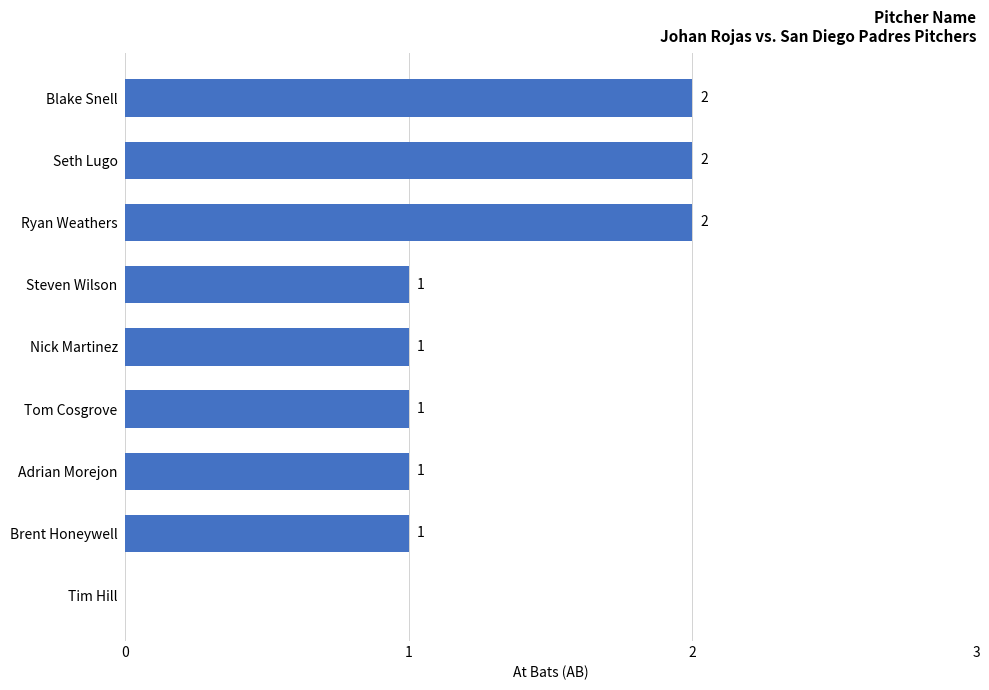

True or false: the data shows 2 at Adrian Morejon.

False